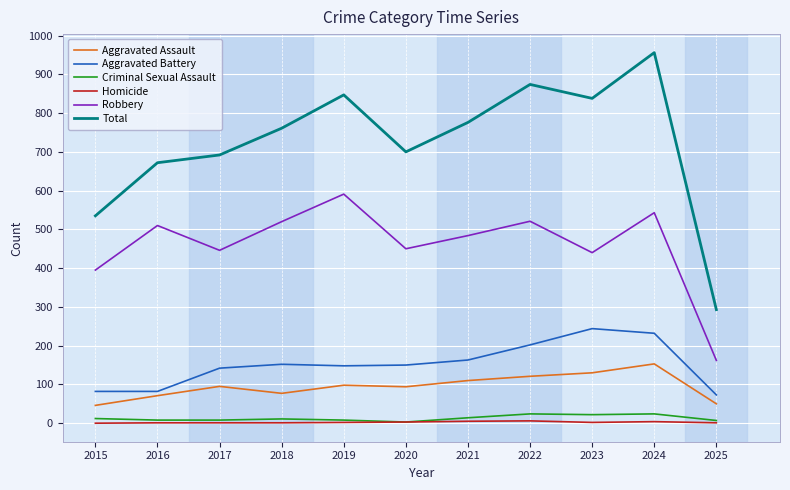

True or false: Robbery and Homicide intersect in this chart.

False